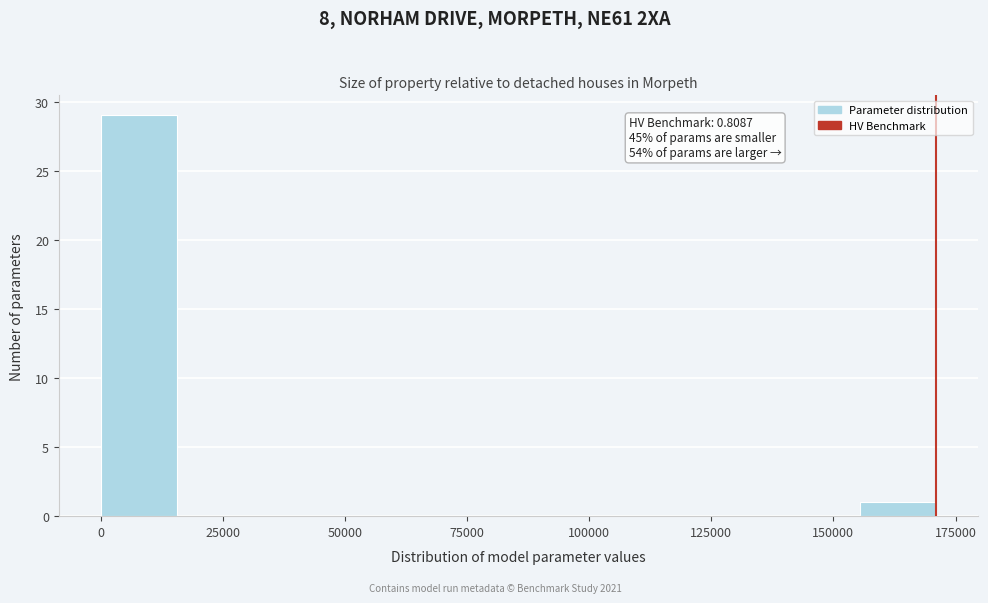

Read against the x-axis, roughly where is the centre of the tallest bar?

10000